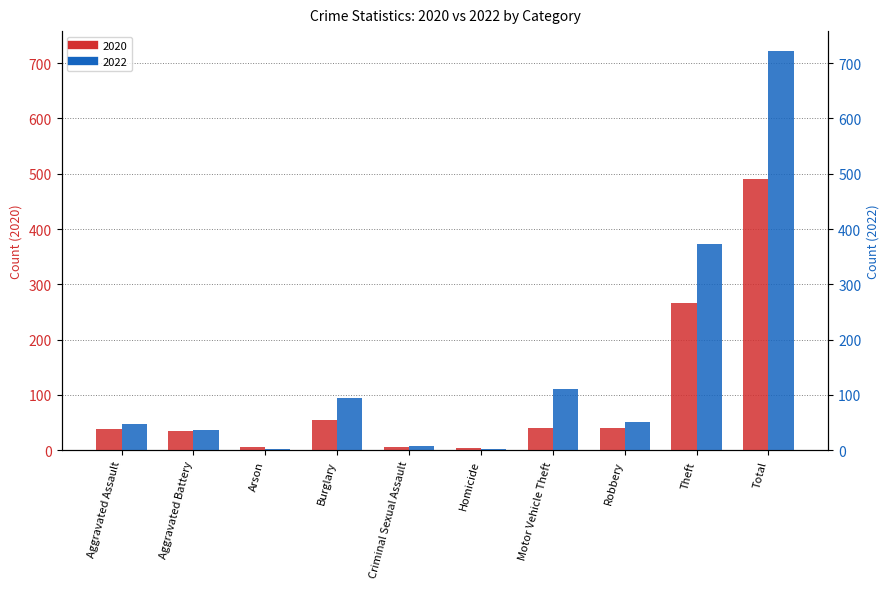

At how many categories does at least one series exceed 272?

2